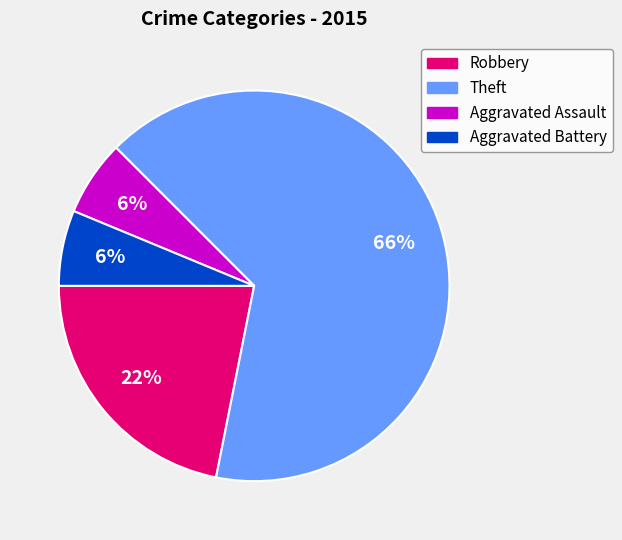

How many slices are in this pie chart?

4